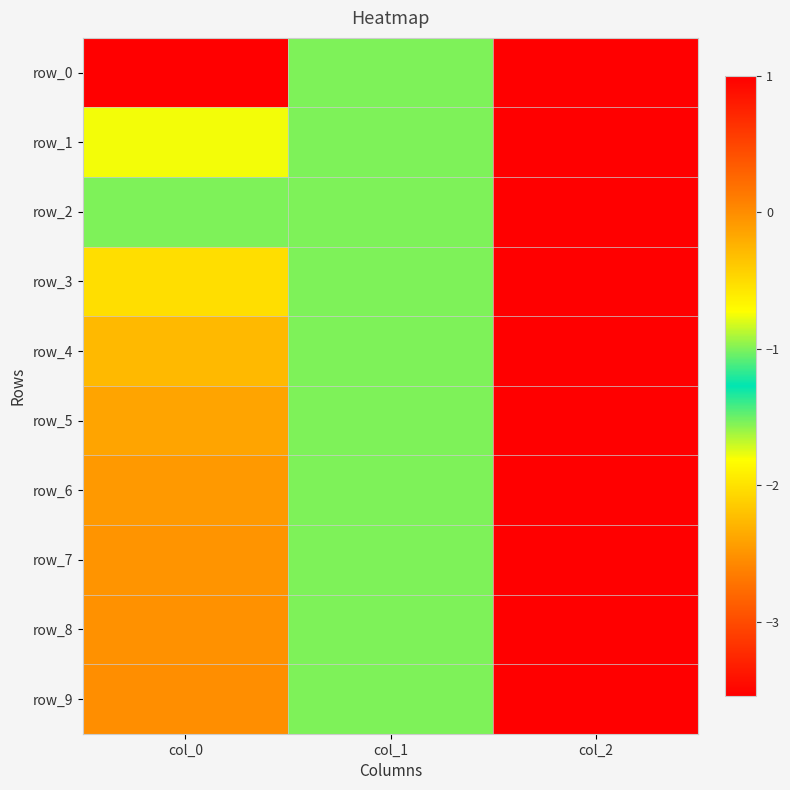

The value of row_6 at col_1 is -0.2. True or false?

False